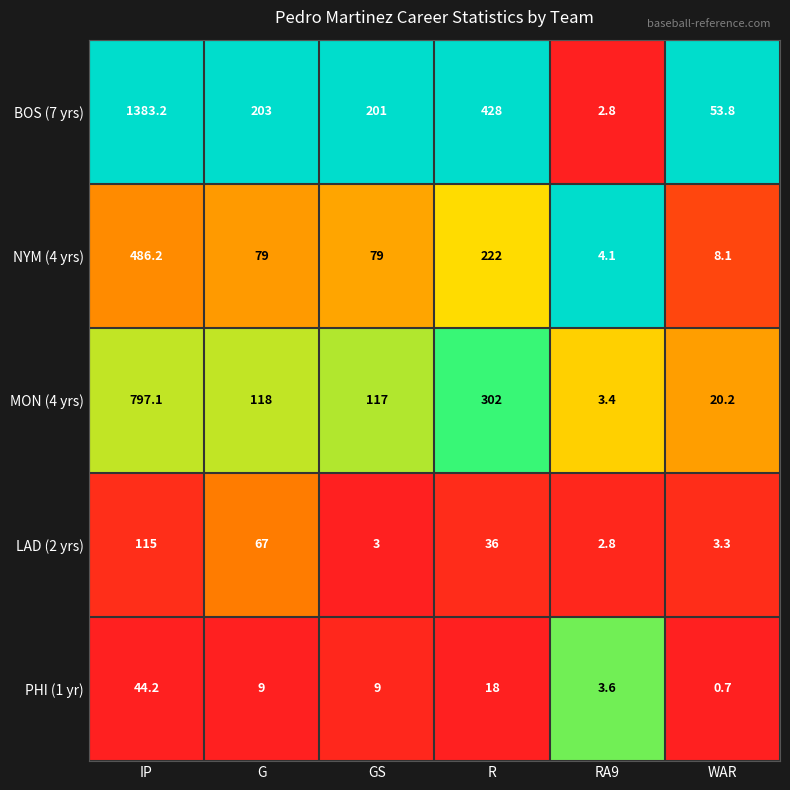

Which series changed the most between GS and WAR?

BOS (7 yrs)